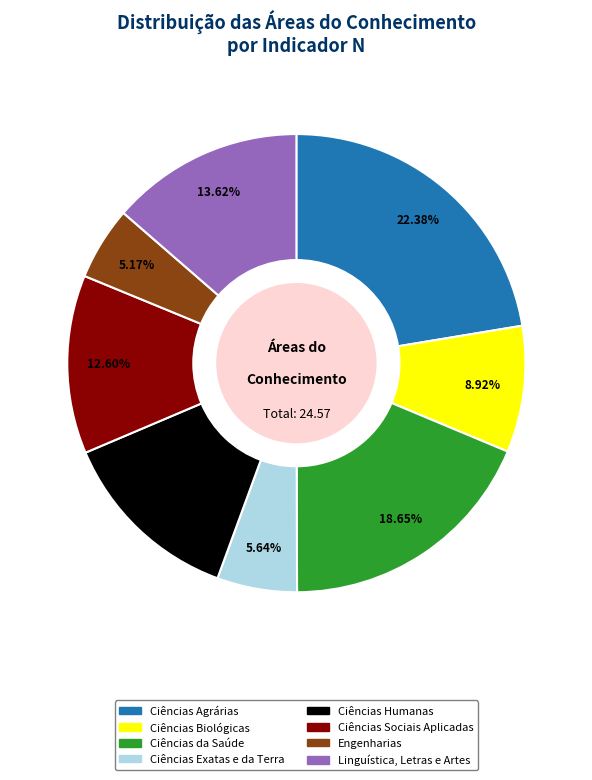

What is the ratio of the value at Linguística, Letras e Artes to the value at Ciências Biológicas?

1.5